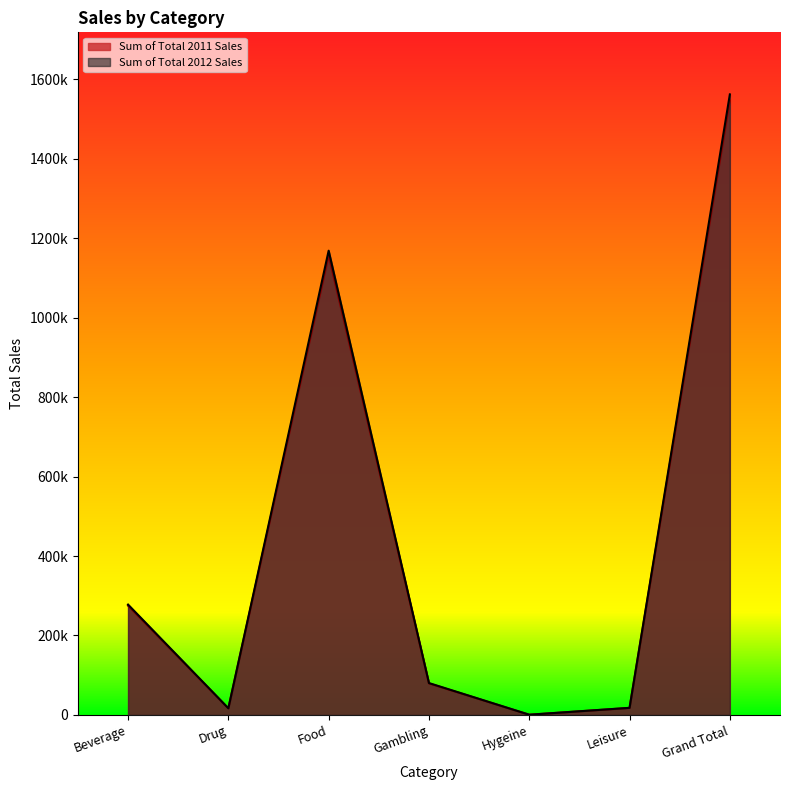

What is the minimum value for Sum of Total 2011 Sales?

591